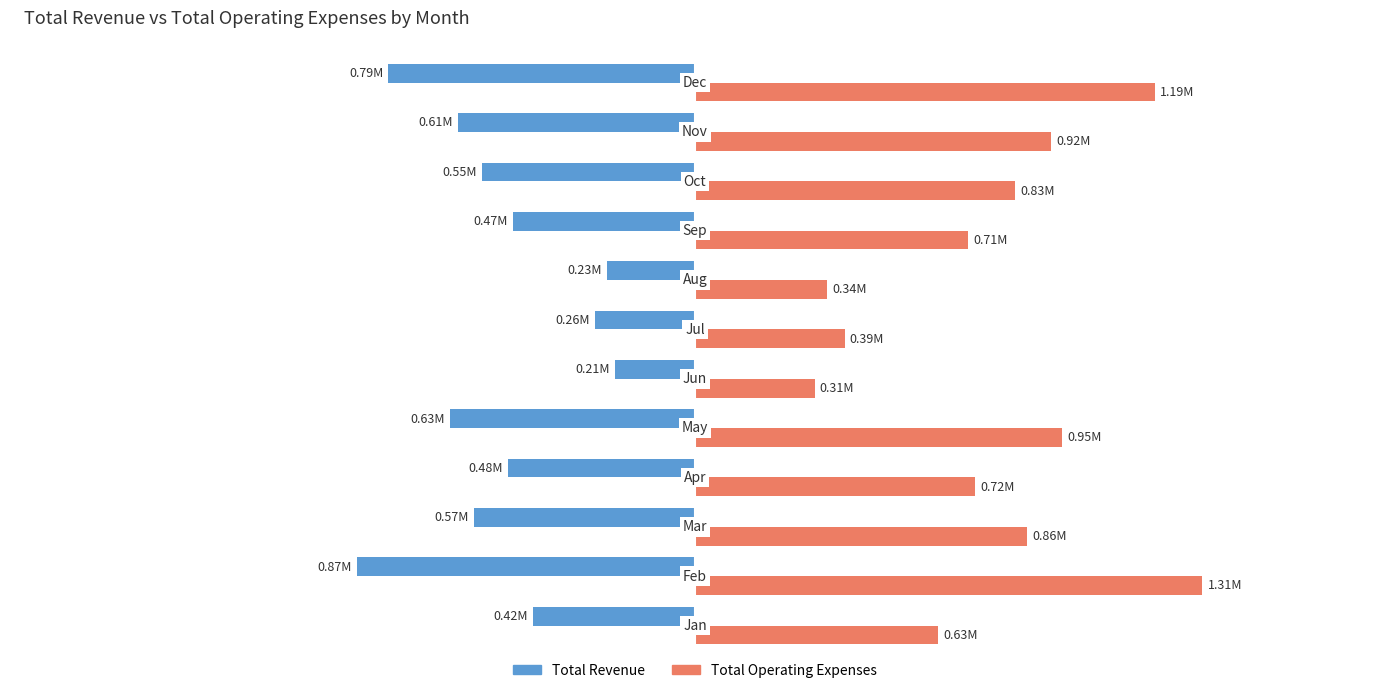

What are all the series names shown in the legend?

Total Revenue, Total Operating Expenses